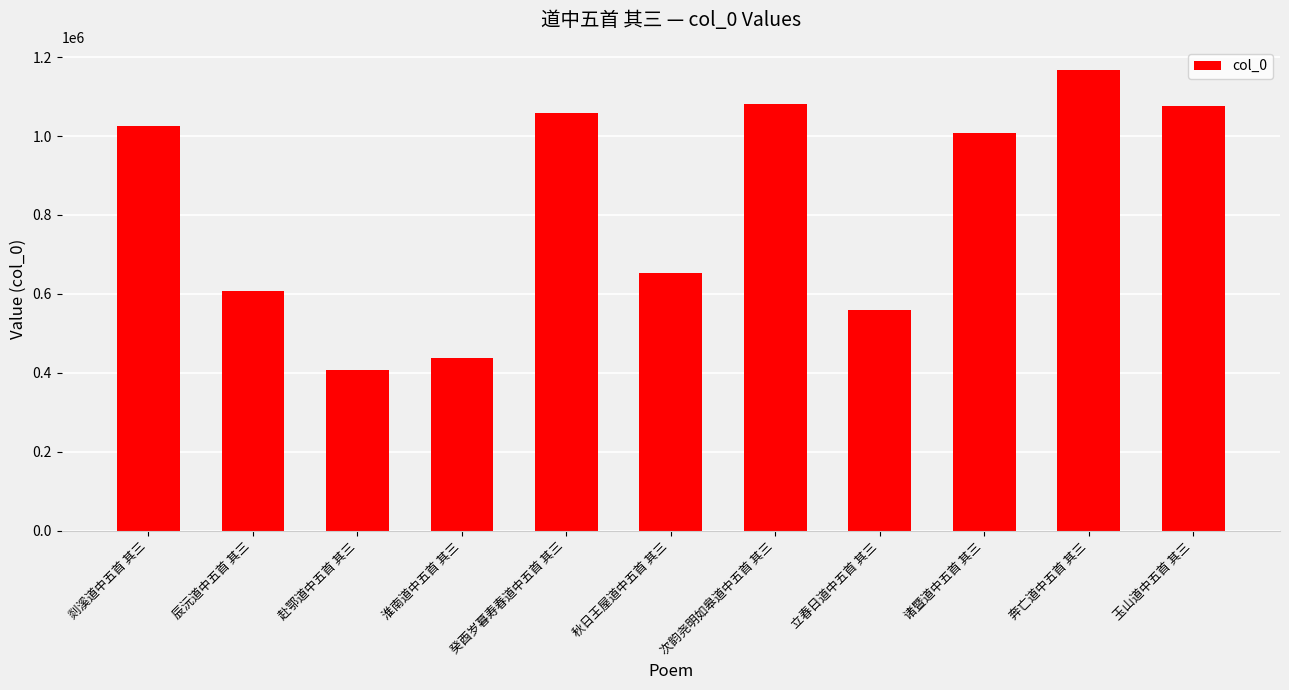

How many distinct data groups are displayed?

1